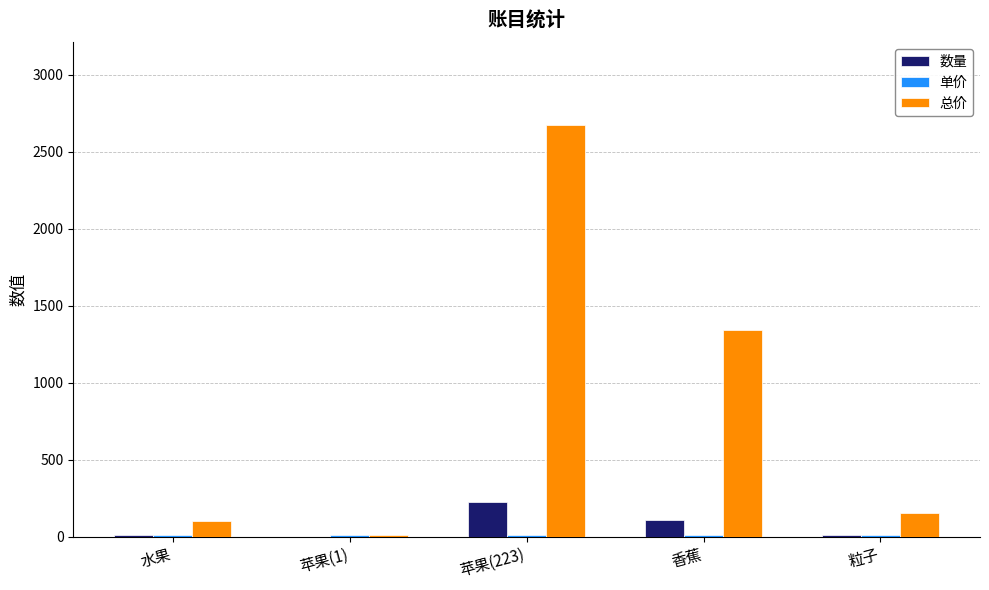

What is the greatest value displayed?

2676.0